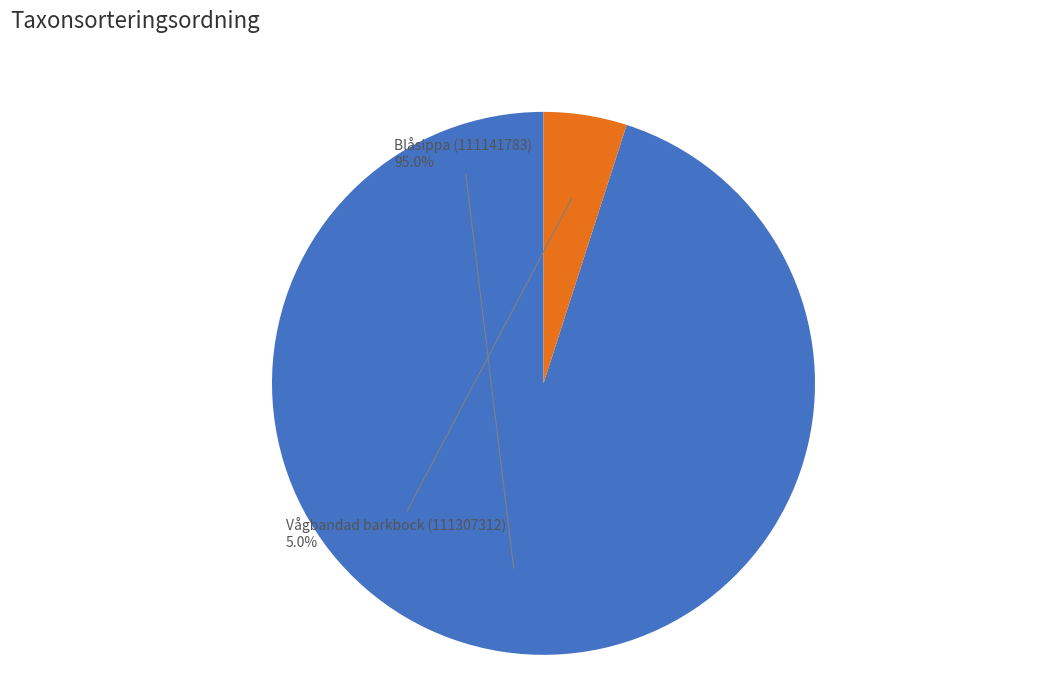

Is there any slice that represents more than half of the pie?

Yes